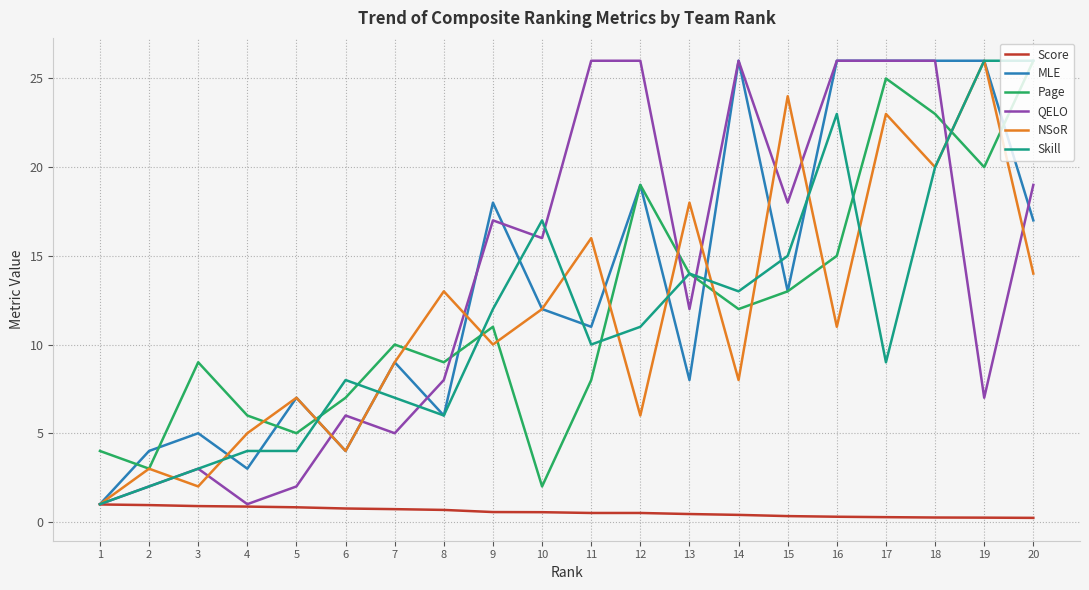

Which category has the highest value in the NSoR series?

19